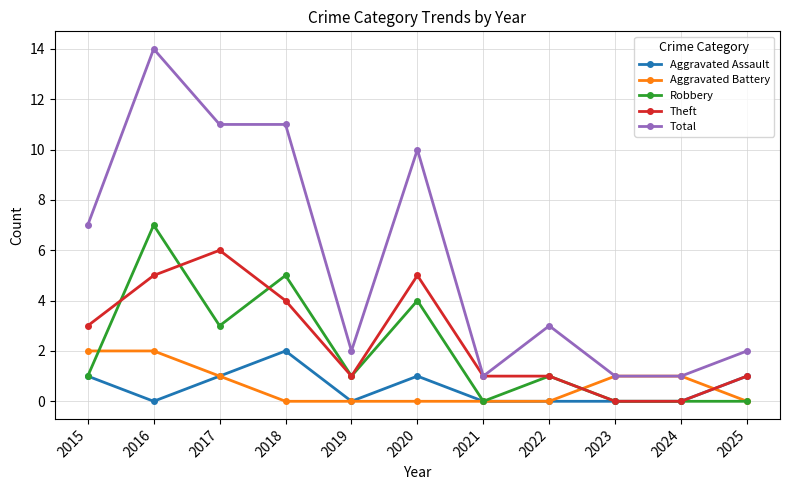

Count the number of categories in the chart.

11